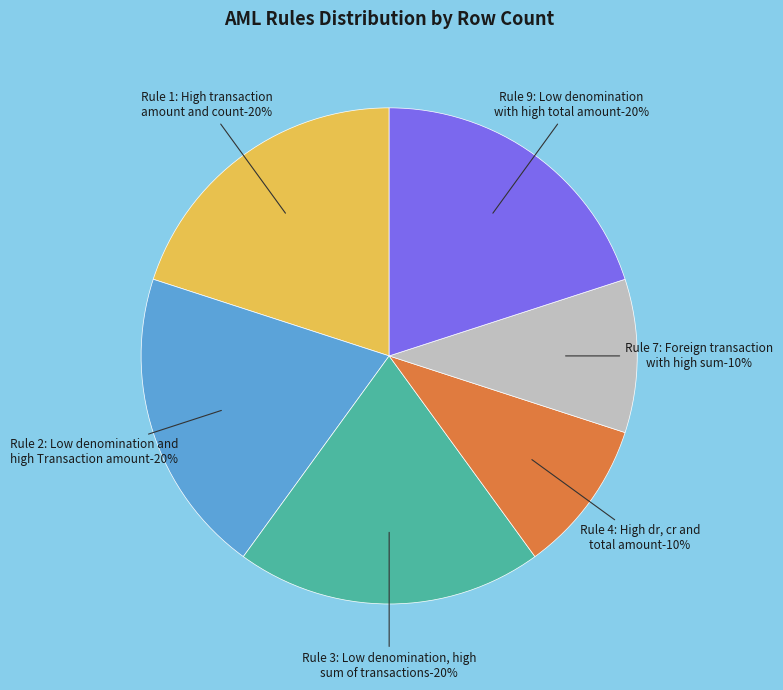

What is the ratio of the value at Rule 1: High transaction amount and count to the value at Rule 9: Low denomination with high total amount?

1.0